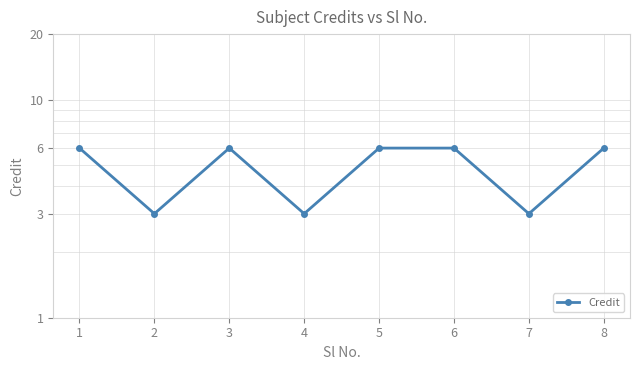

Rank the categories by value from highest to lowest.

1, 3, 5, 6, 8, 2, 4, 7